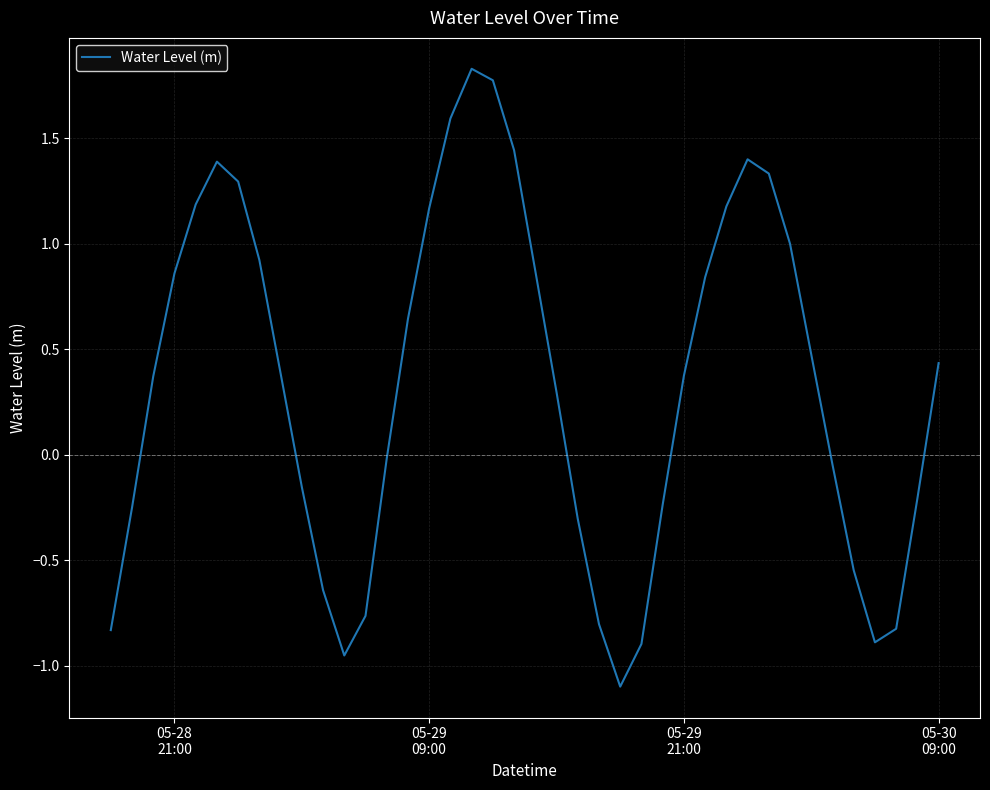

What is the difference between the maximum and minimum values?

2.9